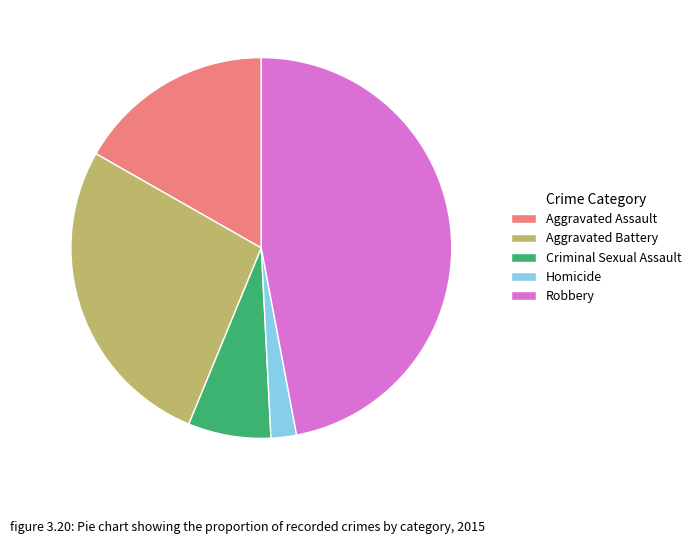

Which slice is the smallest?

Homicide